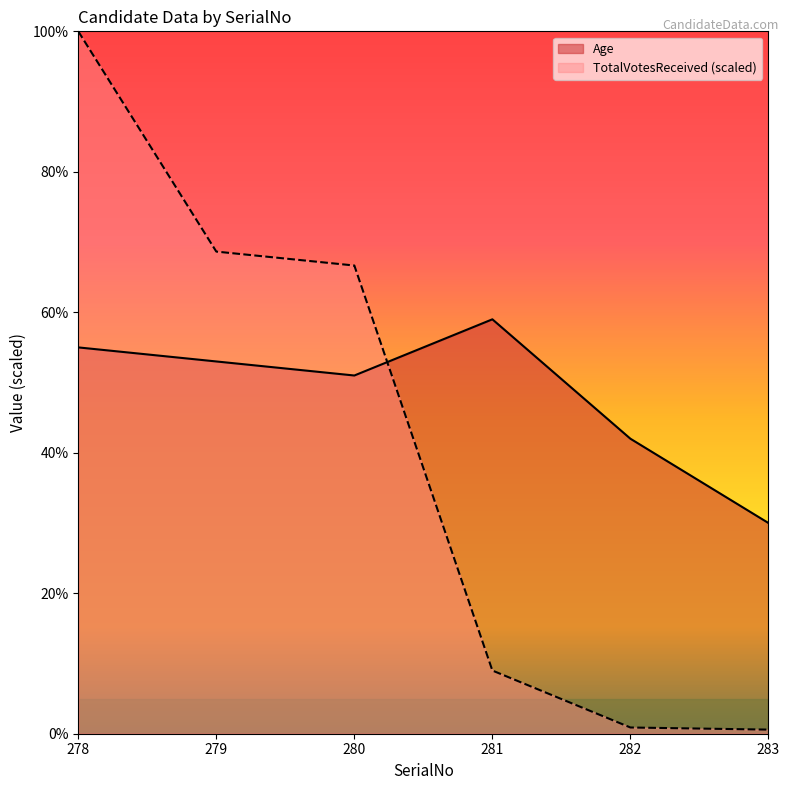

At how many categories does at least one series exceed 52?

4